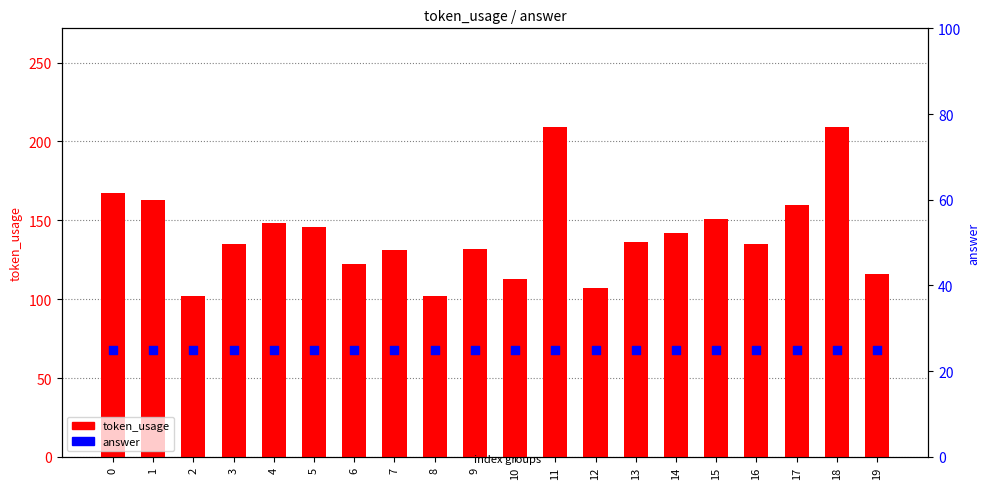

What is the total value across all series at 17?

185